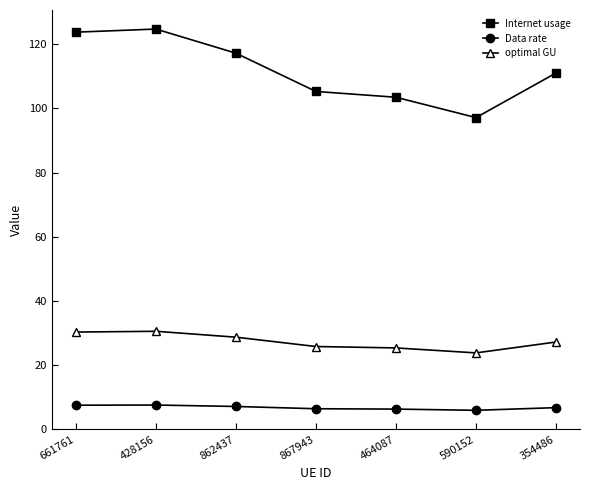

True or false: optimal GU has a value of 30.4 at 428156.

True